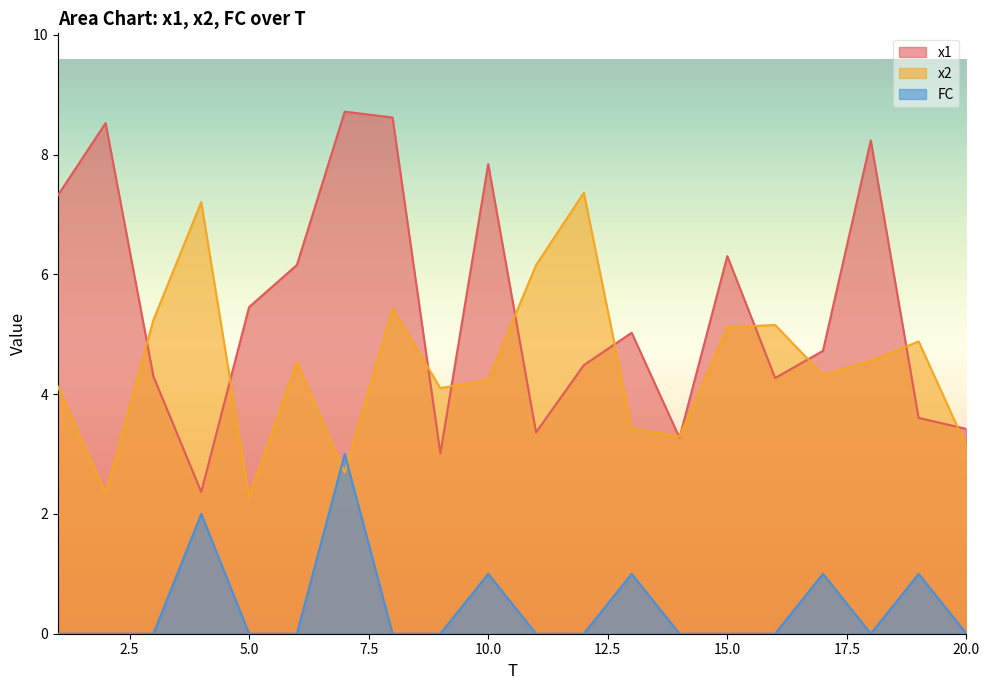

At which category is the sum across all series the highest?

7